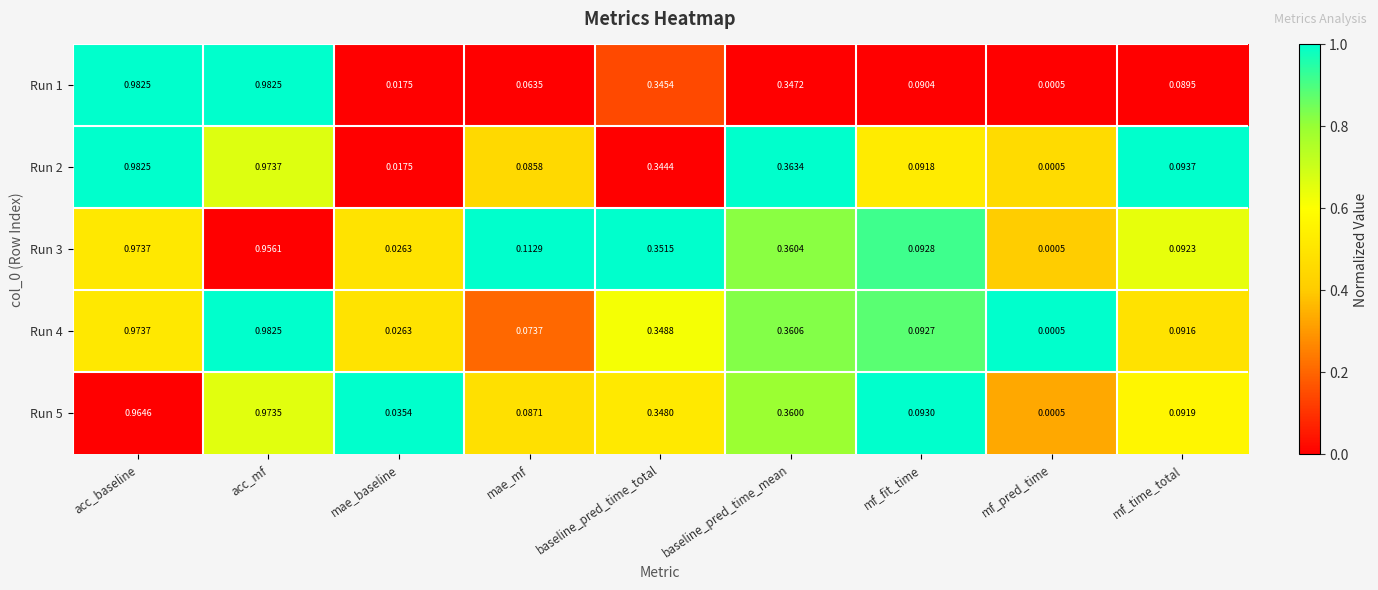

Is the value of Run 1 at acc_baseline greater than the value of Run 4 at baseline_pred_time_mean?

Yes